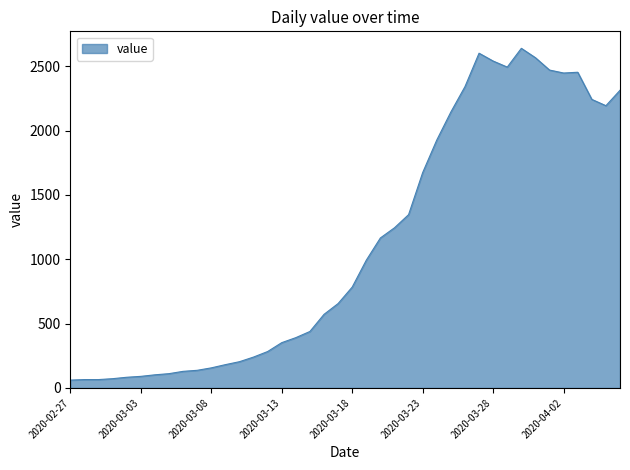

What is the difference between the maximum and minimum values?

2579